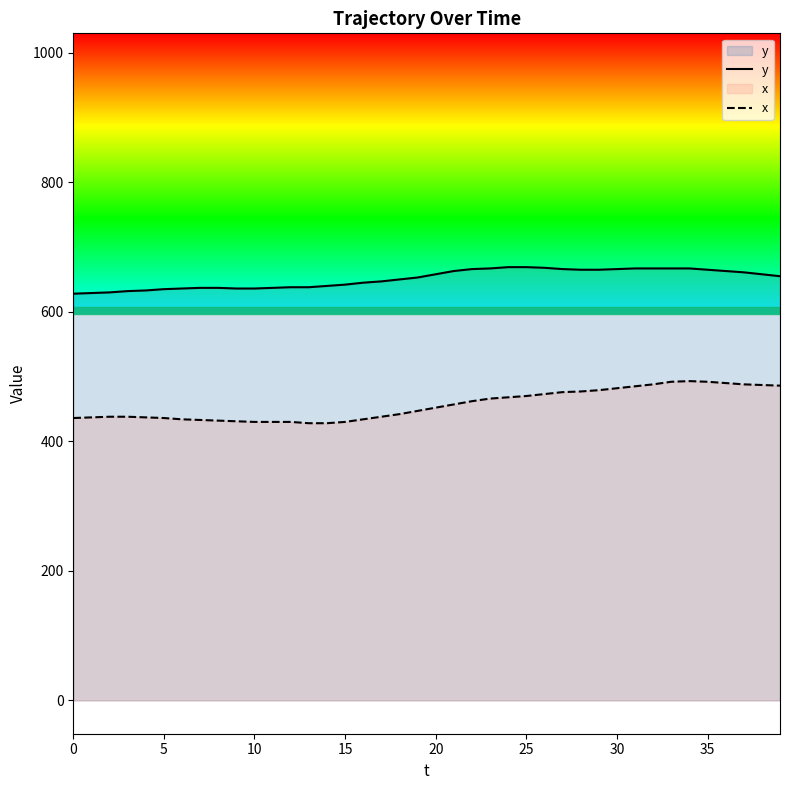

What is the label of the 18th point from the right?

22